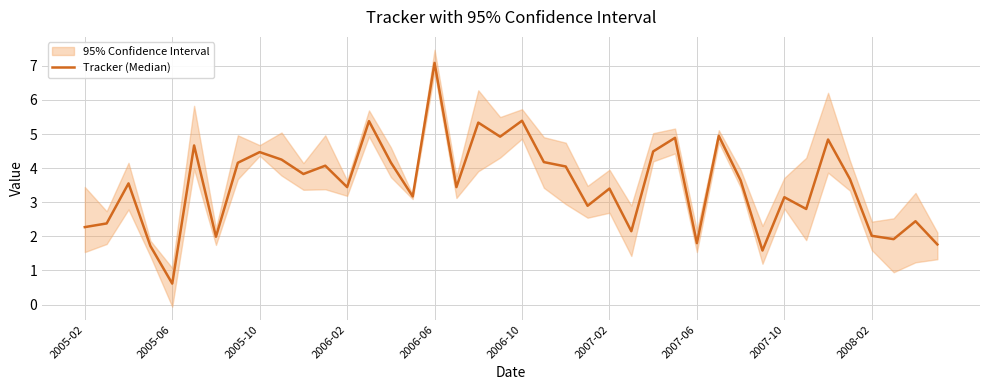

Reading left to right, transcribe all the data shown in this chart.

2.3	2.4	3.6	1.7	0.6	4.7	2.0	4.2	4.5	4.3	3.8	4.1	3.4	5.4	4.2	3.2	7.1	3.4	5.3	4.9	5.4	4.2	4.0	2.9	3.4	2.1	4.5	4.9	1.8	4.9	3.6	1.6	3.1	2.8	4.8	3.7	2.0	1.9	2.4	1.8